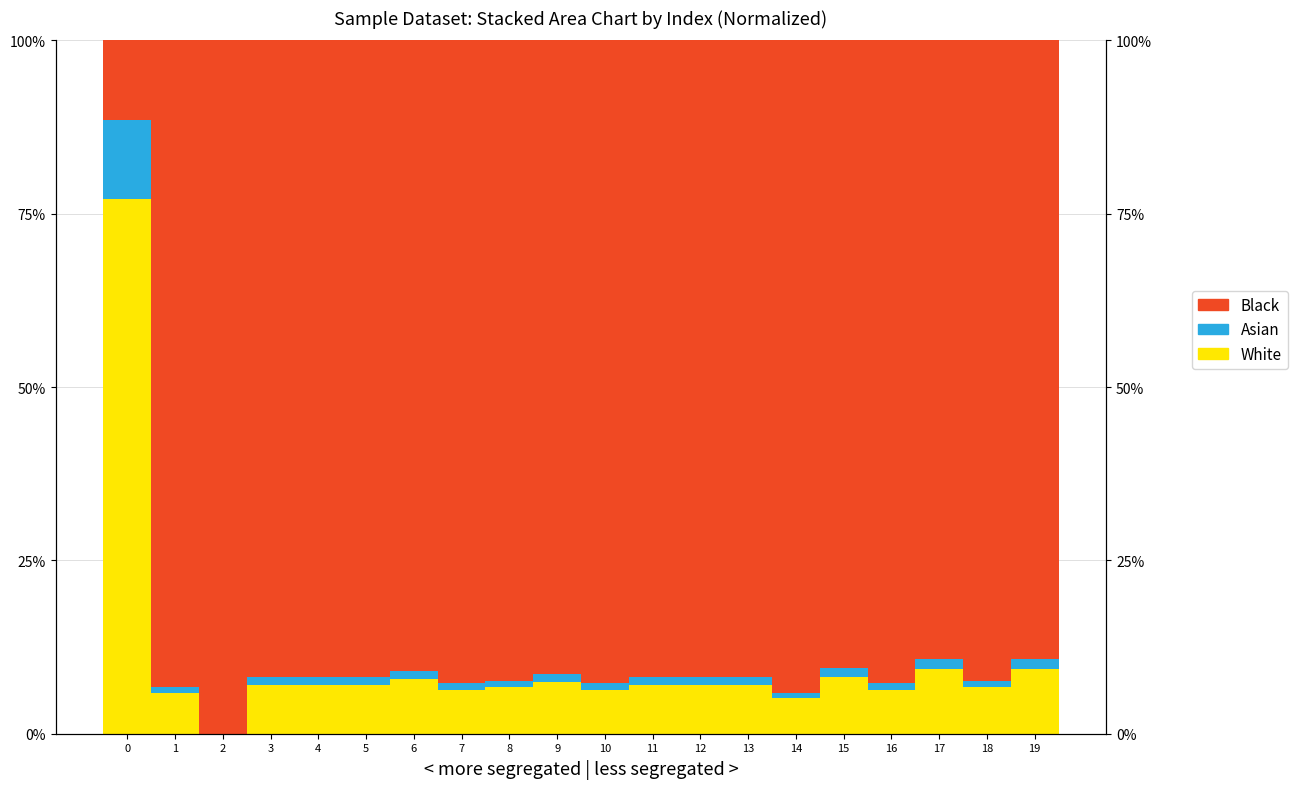

Which series has the widest spread of values?

Black